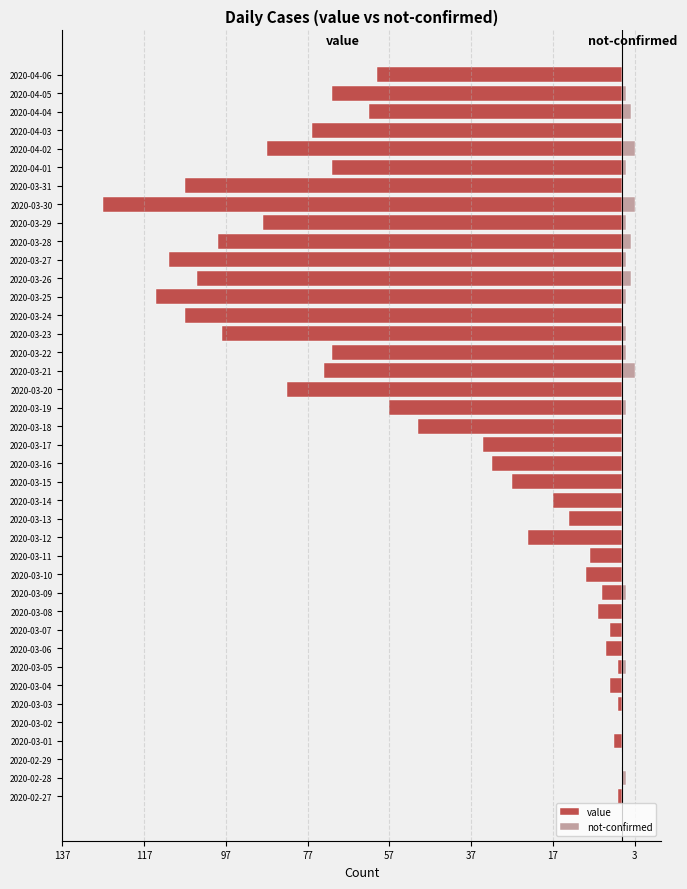

Between 2020-03-23 and 2020-03-30, which series saw the biggest shift?

value